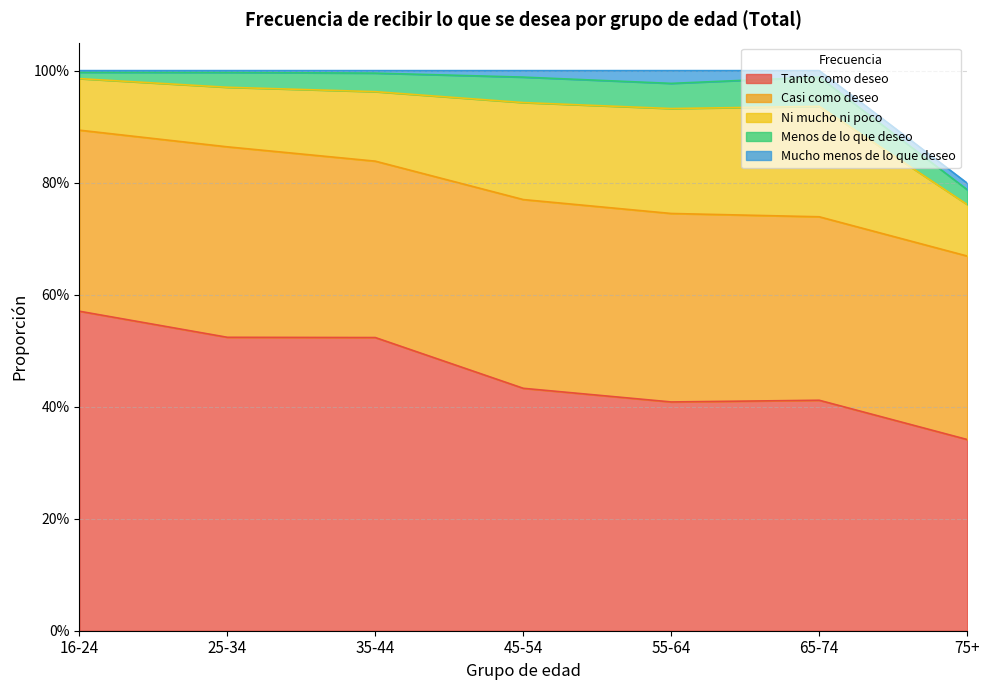

What is the difference between the Ni mucho ni poco values at 16-24 and 65-74?

0.1